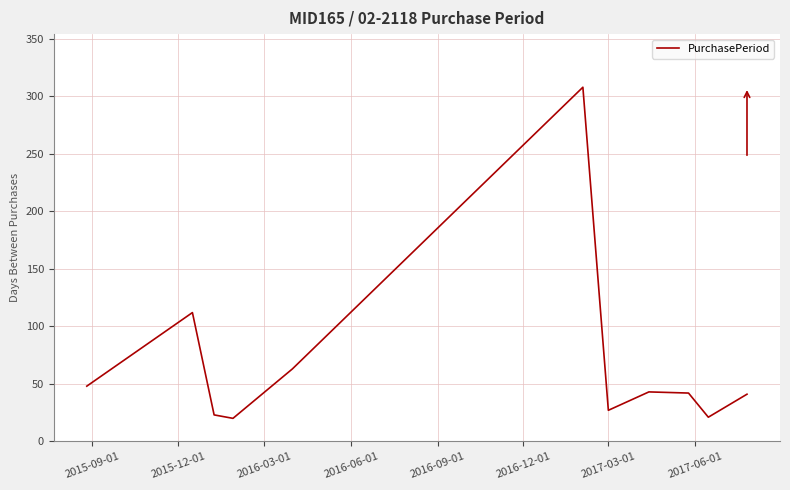

How many interior local peaks (higher than both neighbors) does the data have?

3